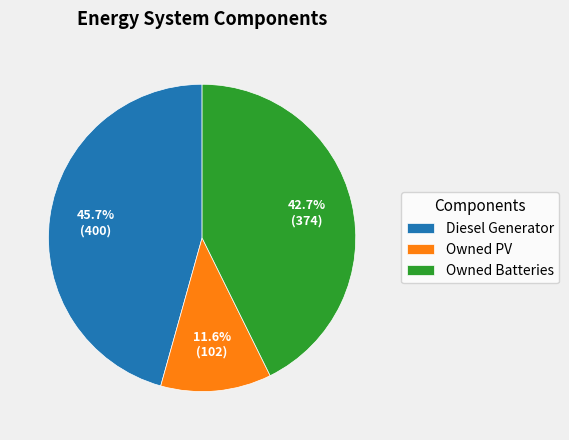

To the nearest percent, what is the difference between the largest and smallest slice percentages?

34%